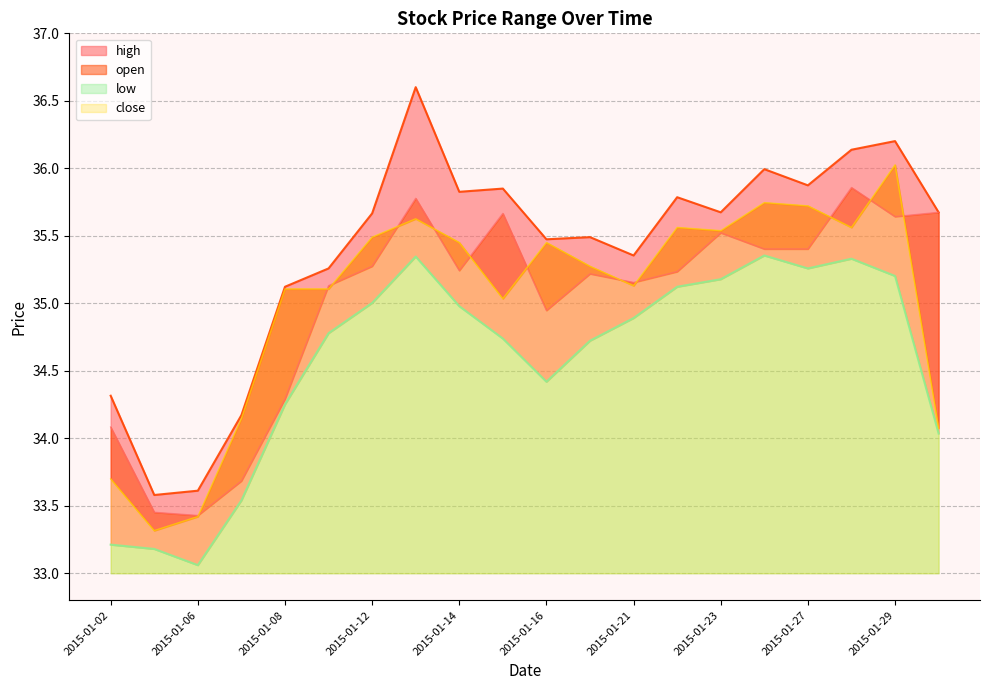

How many series are shown in this chart?

4